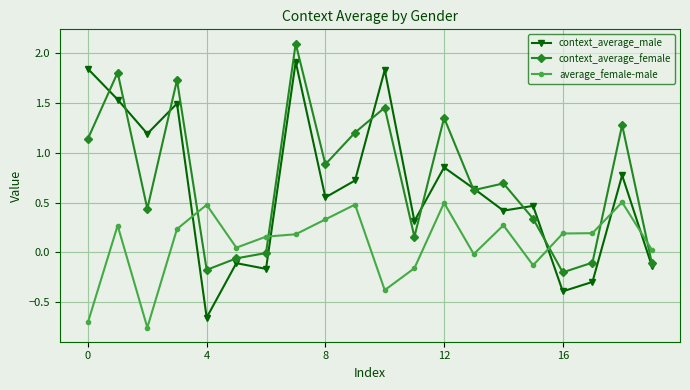

Count the number of categories in the chart.

20